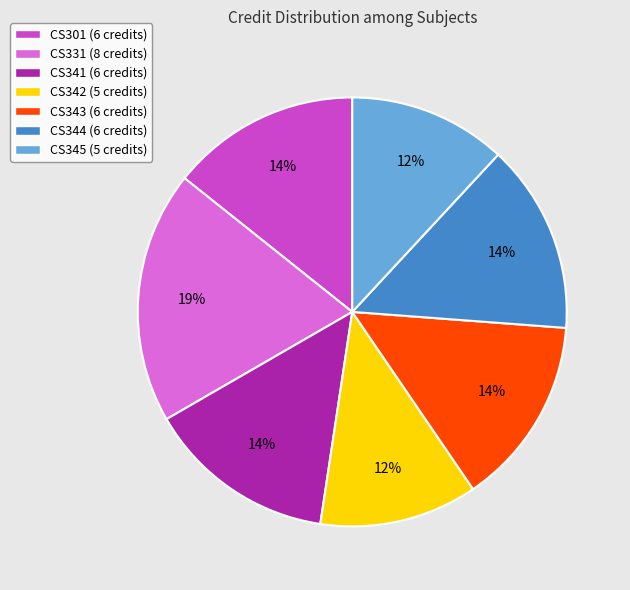

Is the sum of CS345 (5 credits) and CS342 (5 credits) greater than half?

No